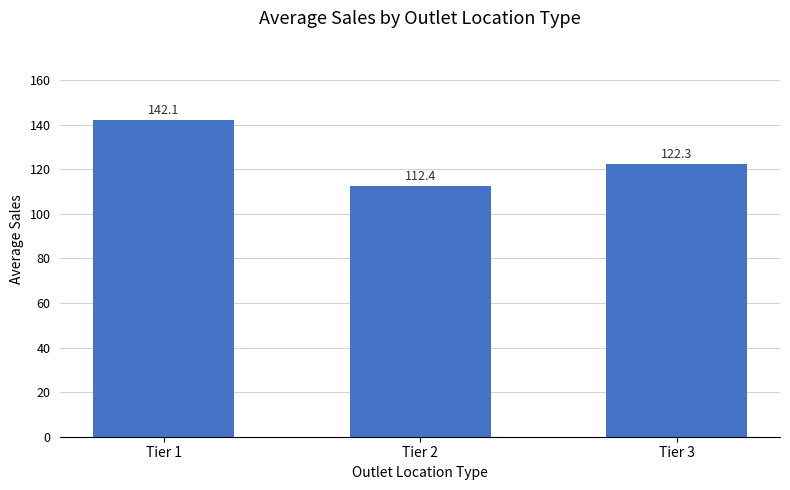

The value at Tier 1 is 226.8. True or false?

False